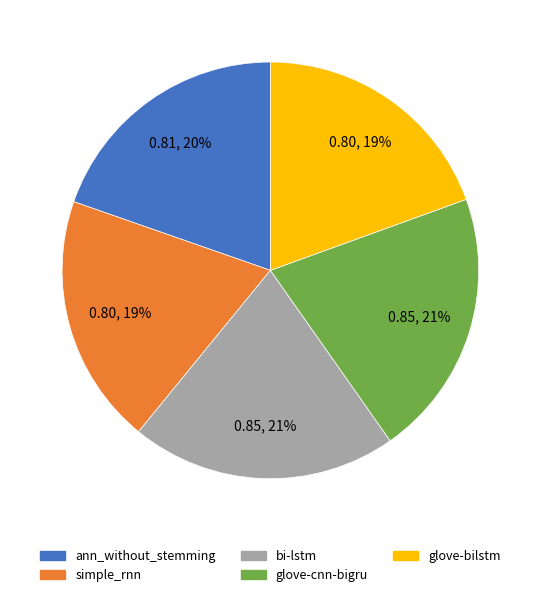

How many segments does this pie chart have?

5